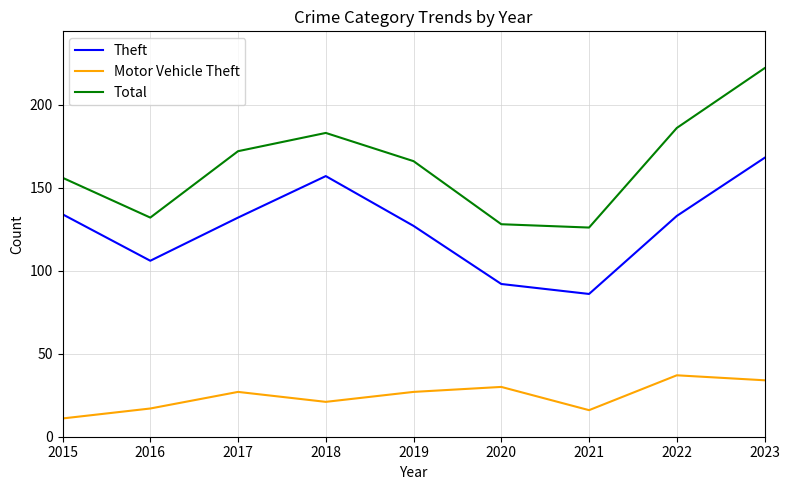

What value does the Total series have at 2017?

172